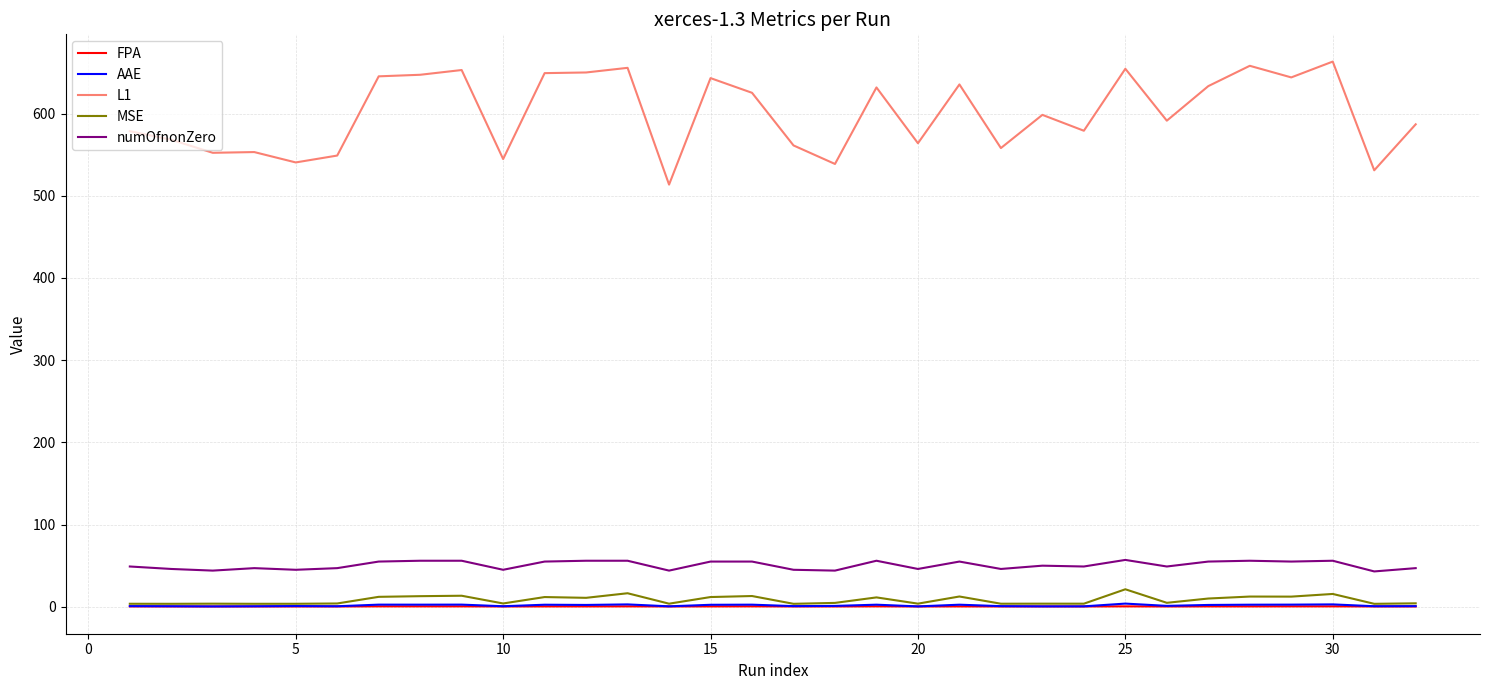

True or false: AAE and L1 cross at least once.

False